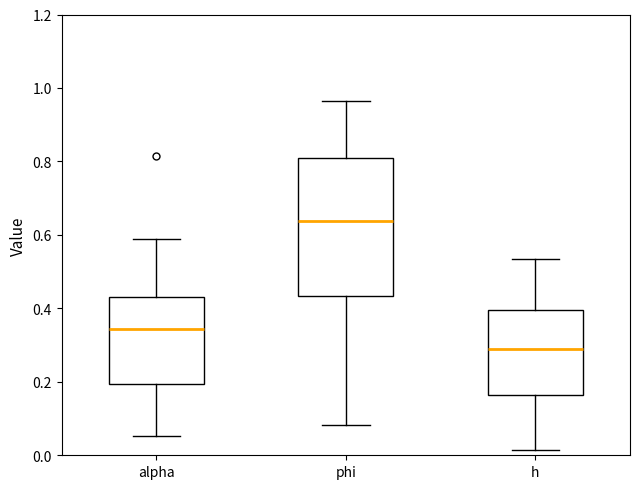

Where is the upper edge of the box for alpha on the y-axis? The values are not printed on the chart, so give them approximately, as read against the axis.

0.44